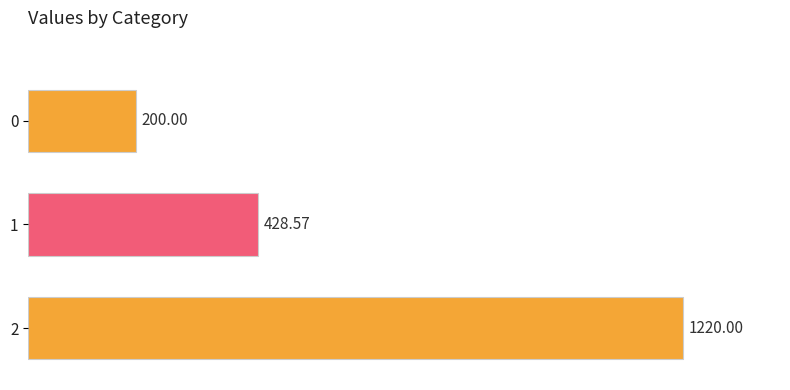

Approximately how many times larger is the value at 0 compared to 1?

0.5